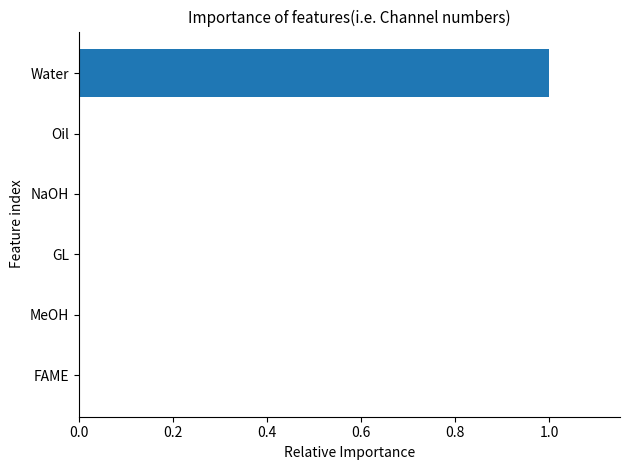

What is the sum of all values?

1